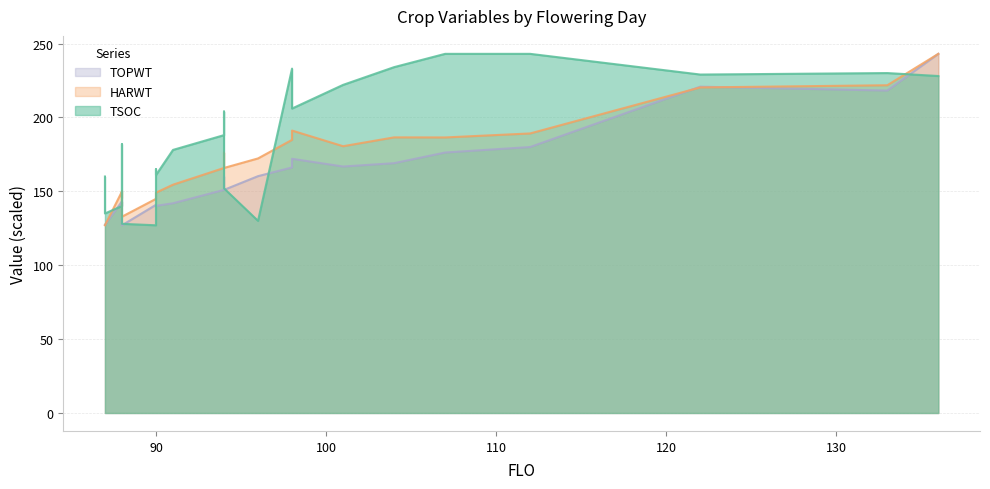

True or false: HARWT has more than 2 interior local peaks.

True